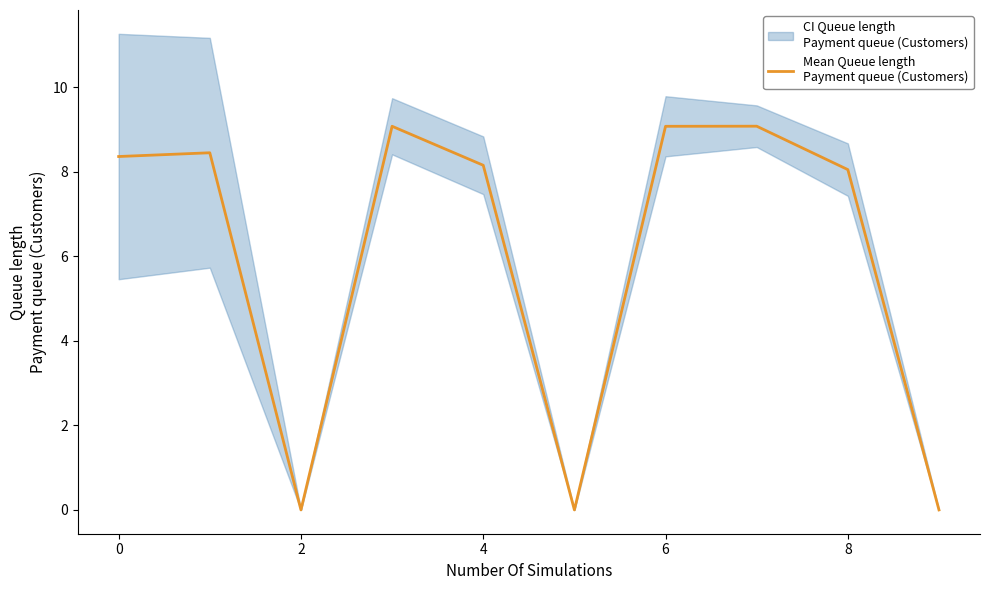

What is the label of the 8th point from the left?

7